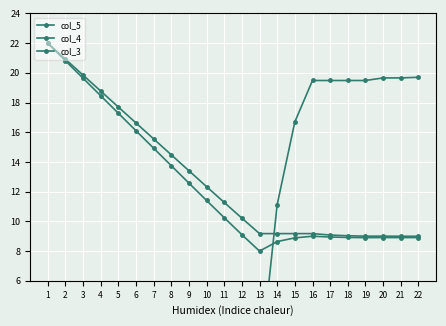

Which series has the widest spread of values?

col_3